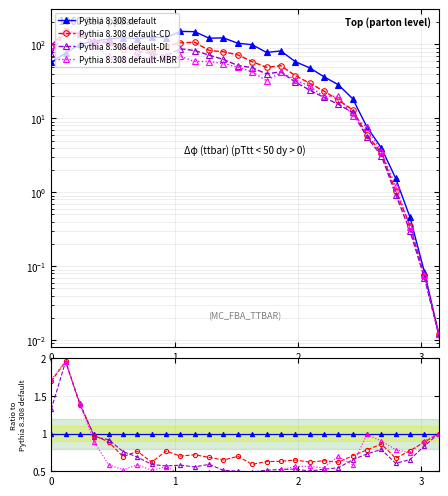

Which series has the widest spread of values?

Pythia 8.308 default-MBR